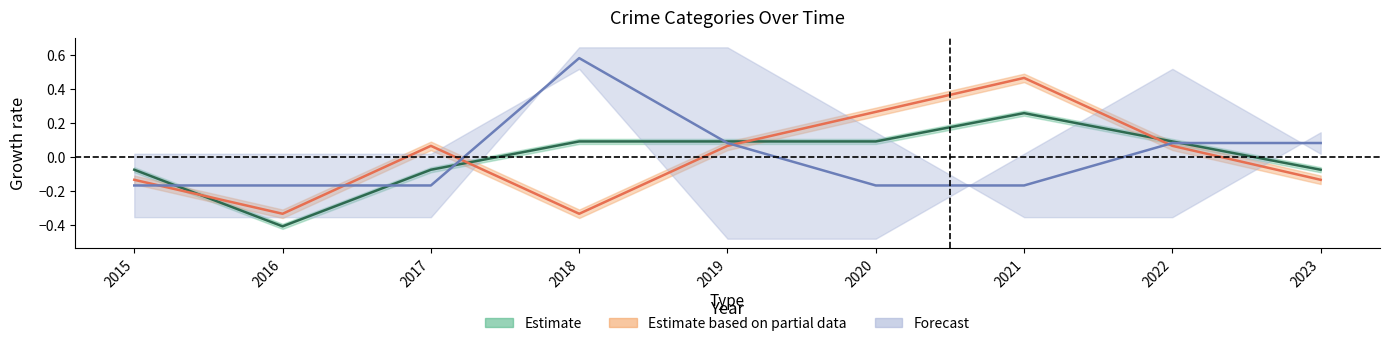

In Total, how many points are lower than both neighbors (excluding endpoints)?

1